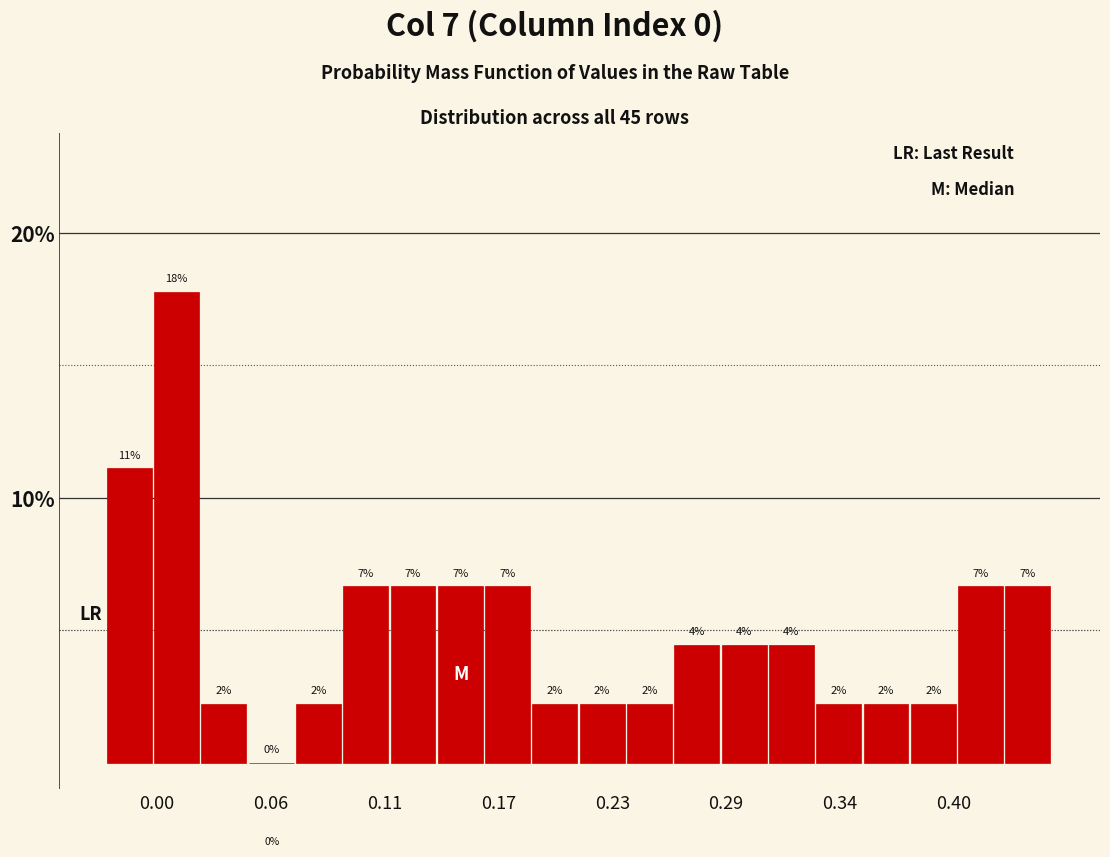

Around what value on the x-axis is the tallest bar? Give the approximate position of its centre, as read against the axis.

0.01